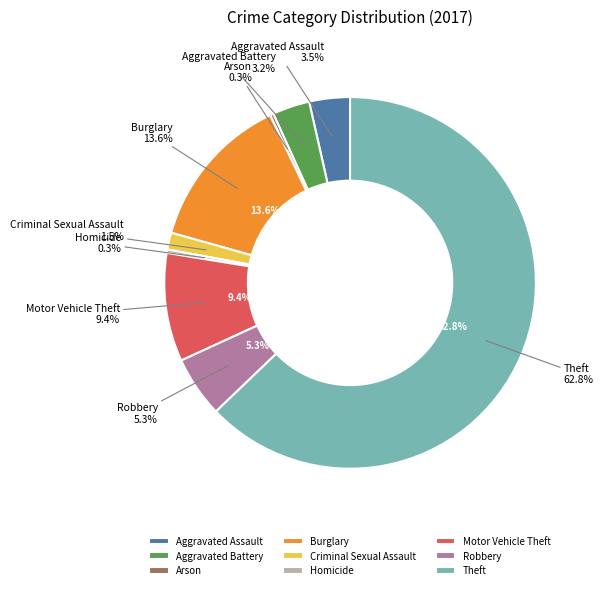

True or false: Aggravated Battery accounts for 3% of the total.

True